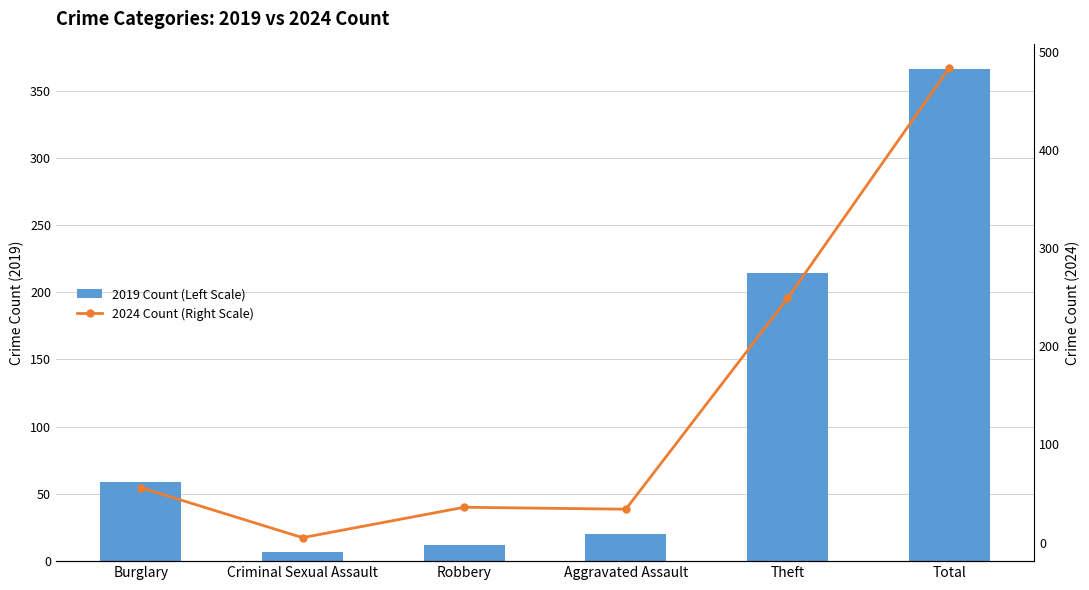

At which category does the chart reach its minimum across all series?

Criminal Sexual Assault